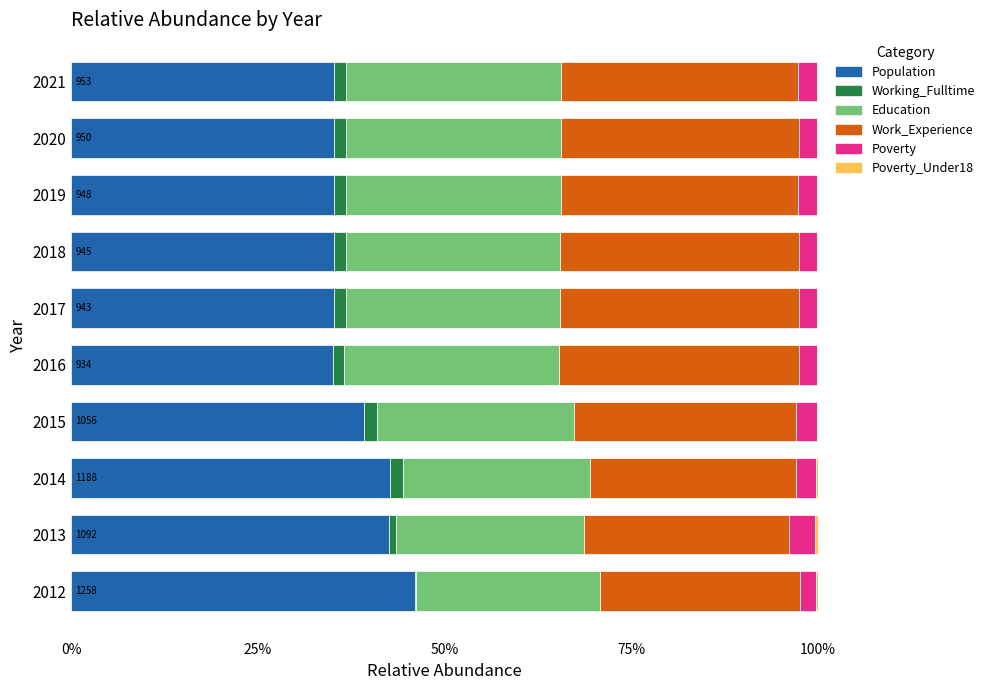

What is the sum of all Population values?

381.6